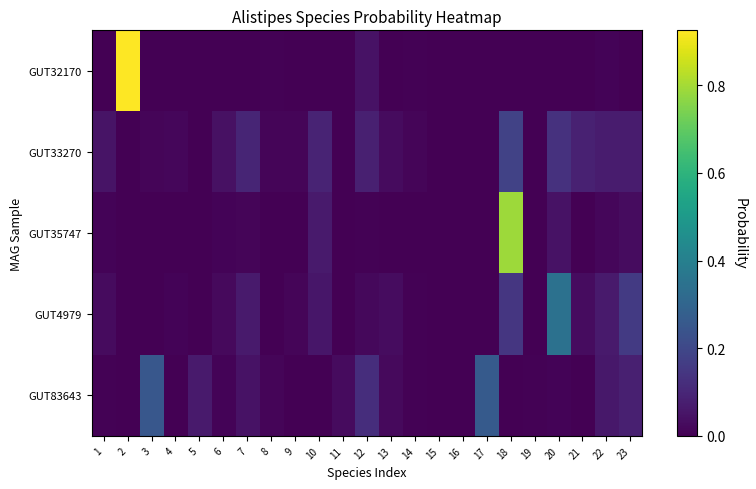

What is the total value across all series at 2?

0.9